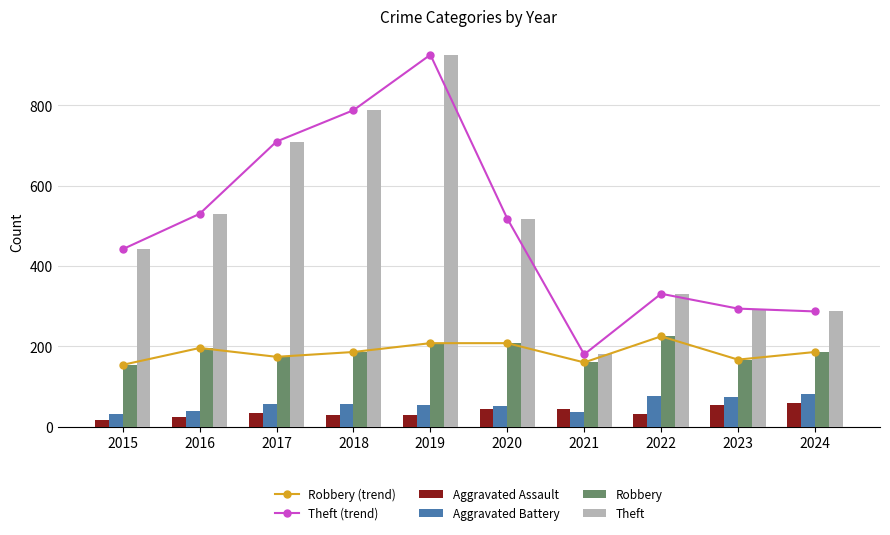

What is the difference between the maximum and second lowest values in the Theft series?

639